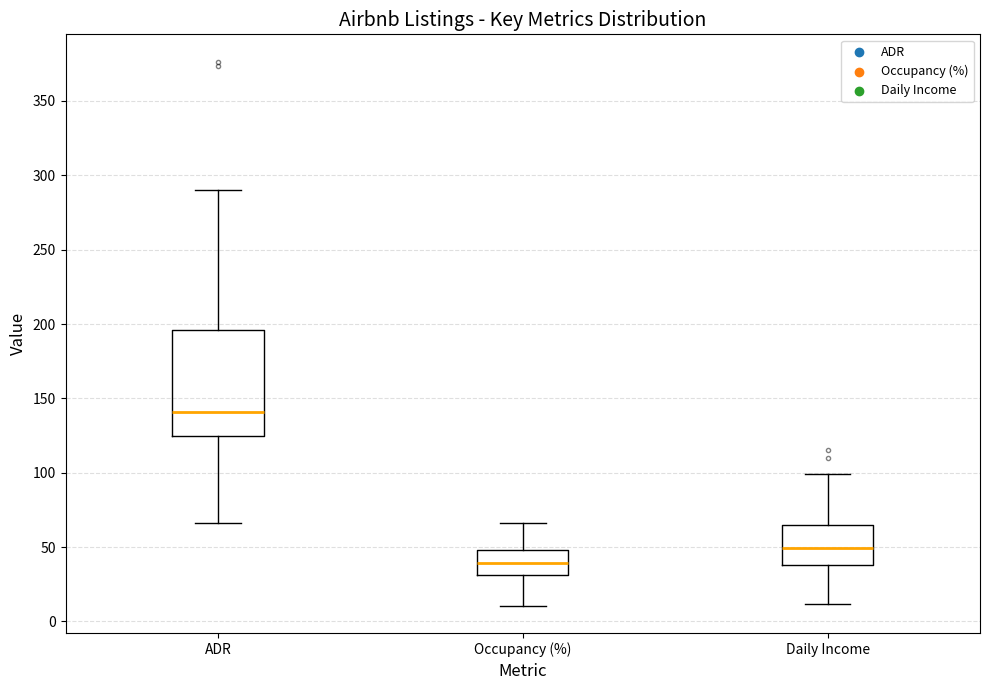

Where does the upper whisker of the box for Occupancy (%) end on the y-axis? The values are not printed on the chart, so give them approximately, as read against the axis.

65